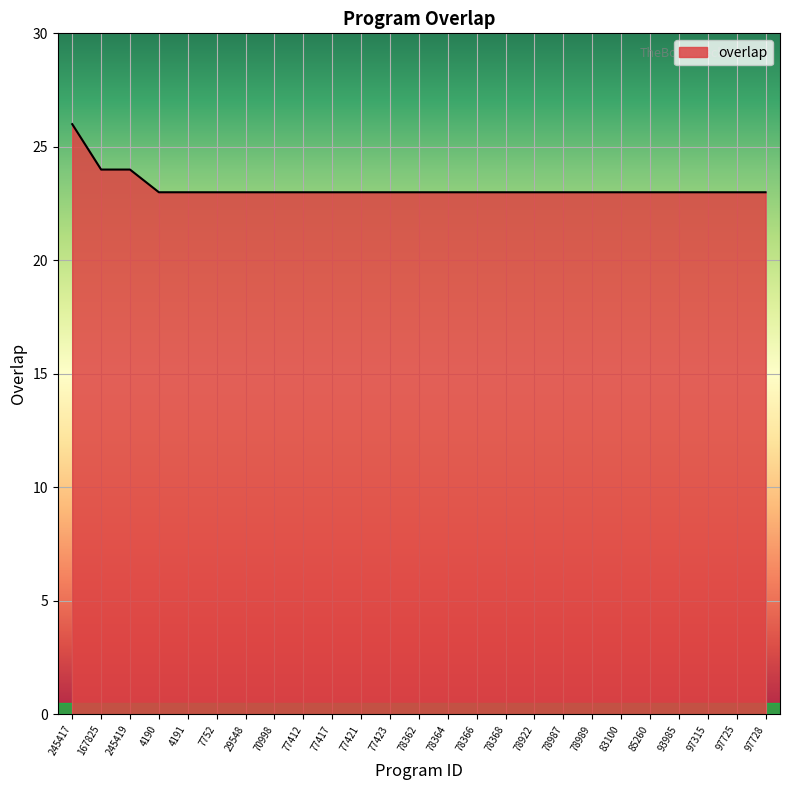

How many lines are shown in the chart?

1